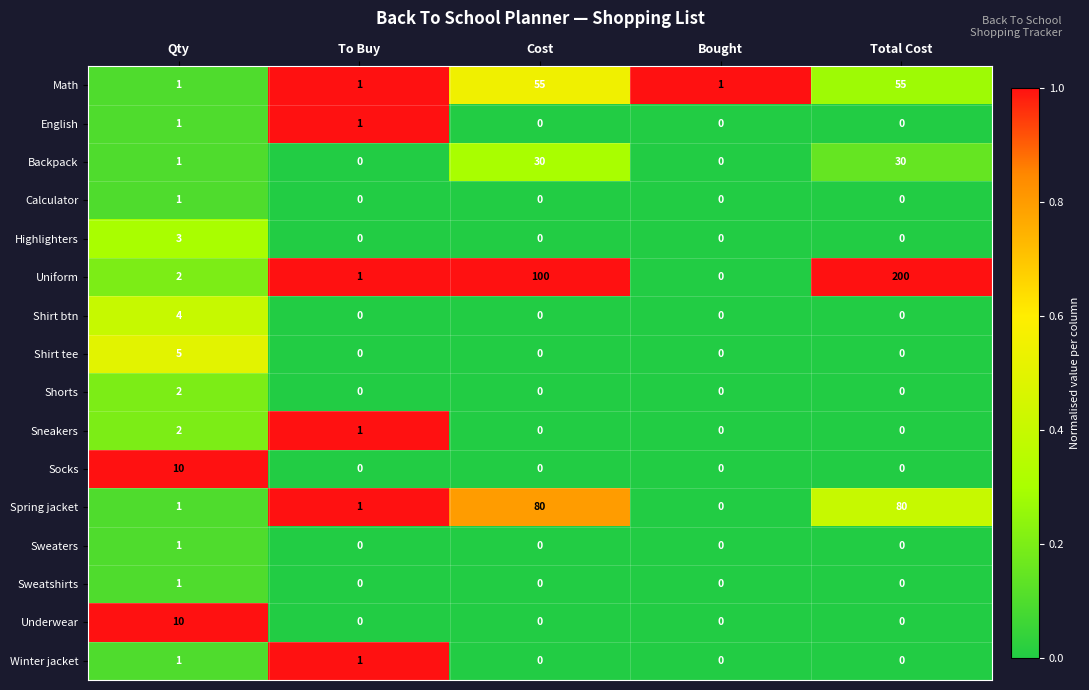

What is the total value across all series at Qty?

46